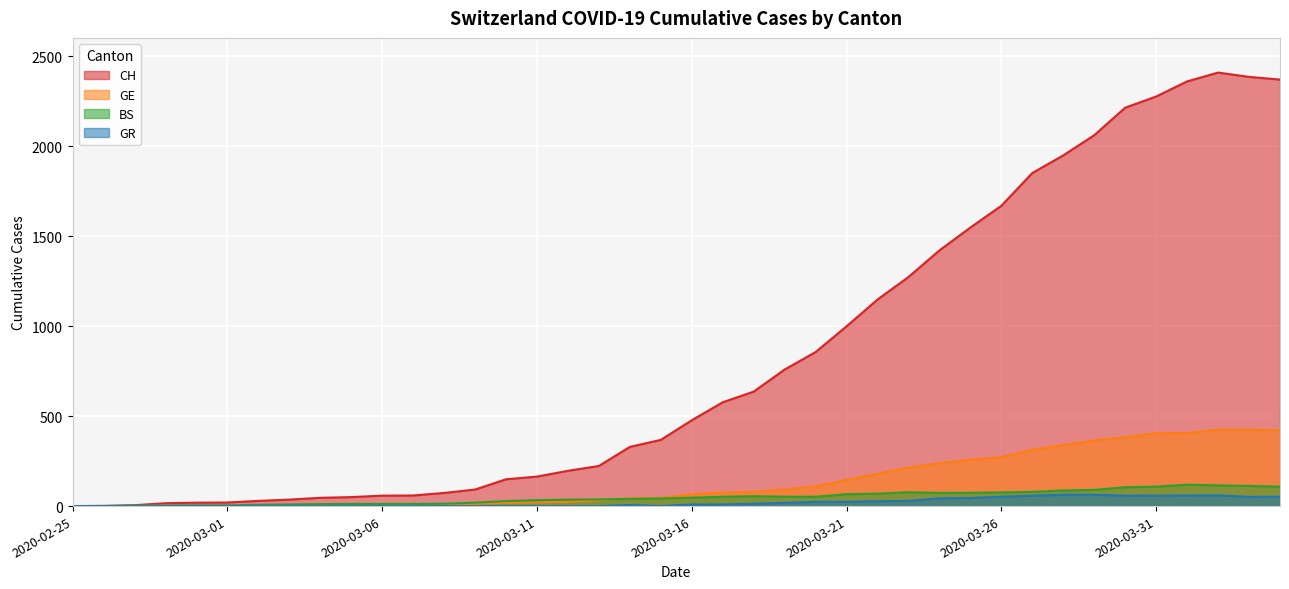

True or false: CH and GR intersect in this chart.

False